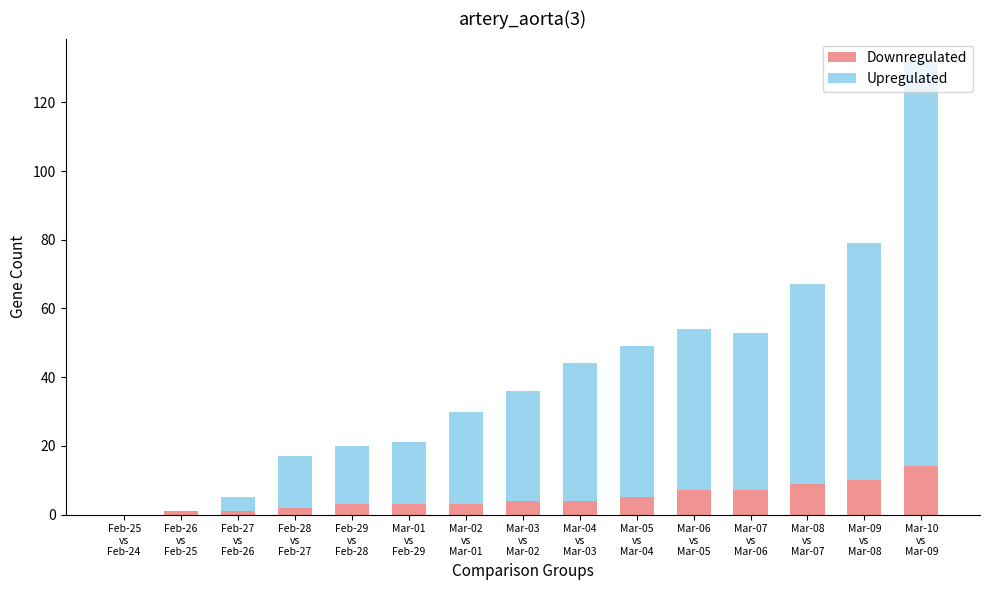

What is the maximum value for Downregulated?

14